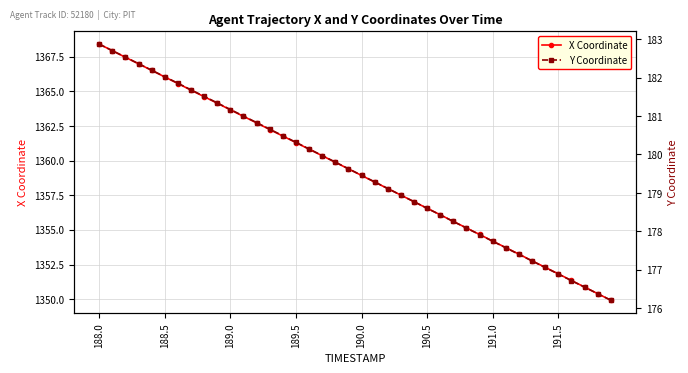

What is the difference between the Y Coordinate values at 34 and 21?

2.2